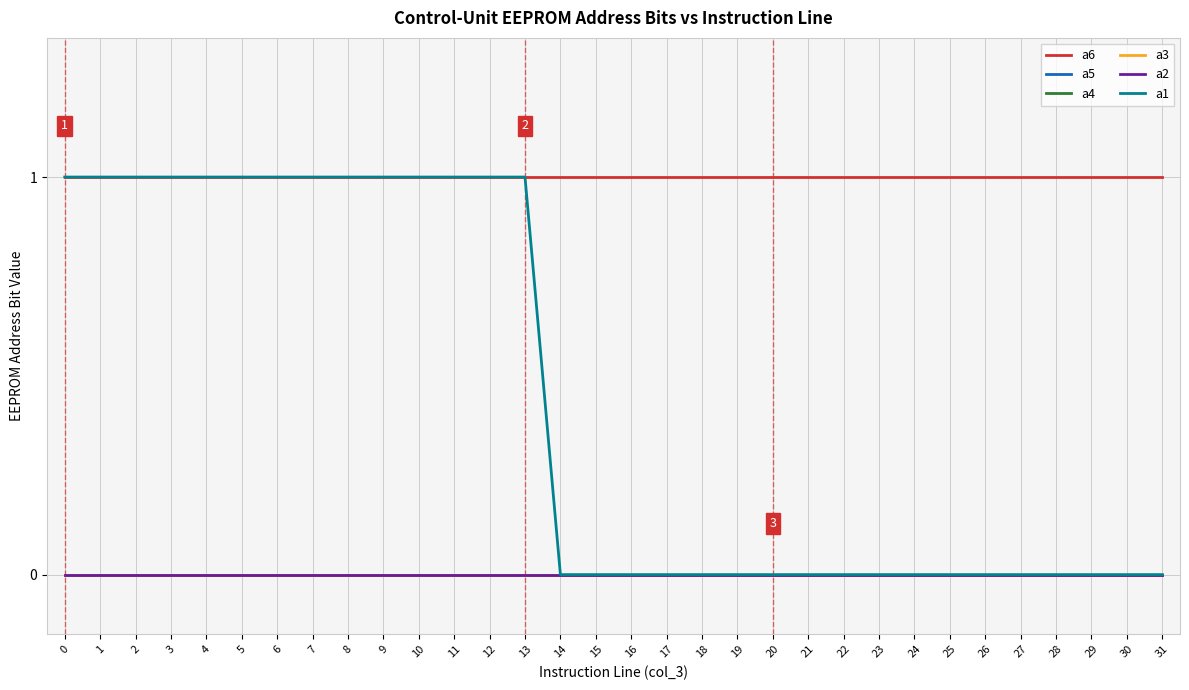

Does the chart display data point markers on the line(s)?

No